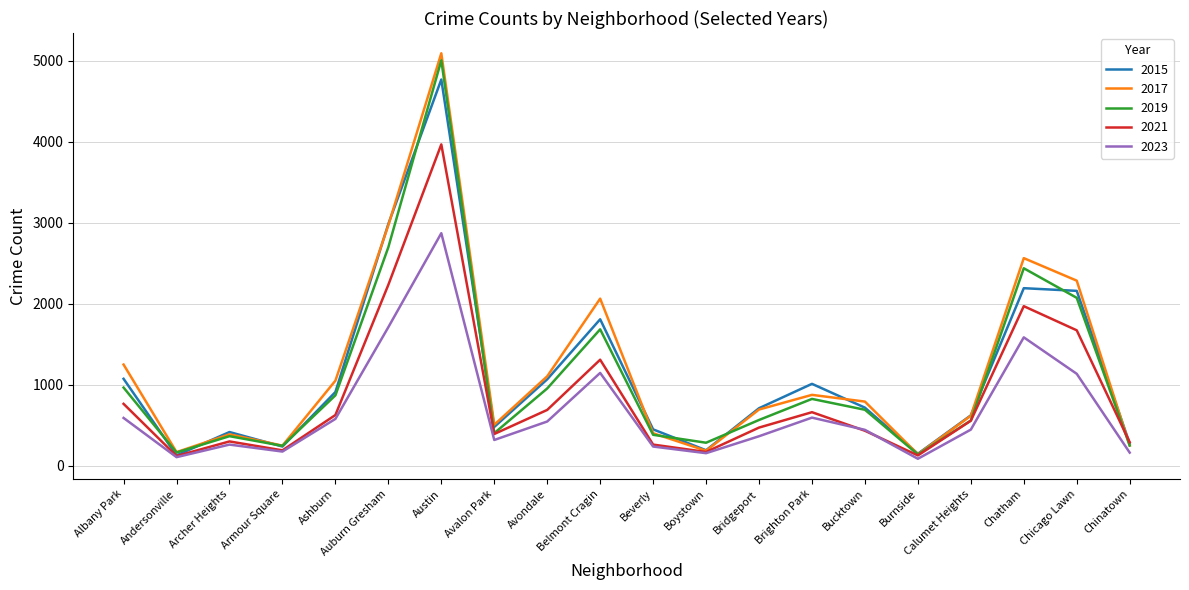

Is the value of 2019 at Chinatown greater than the value of 2015 at Ashburn?

No